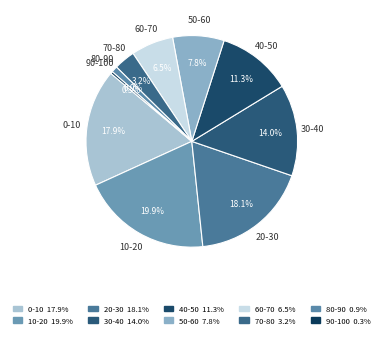

What is the smallest slice in the pie chart?

90-100